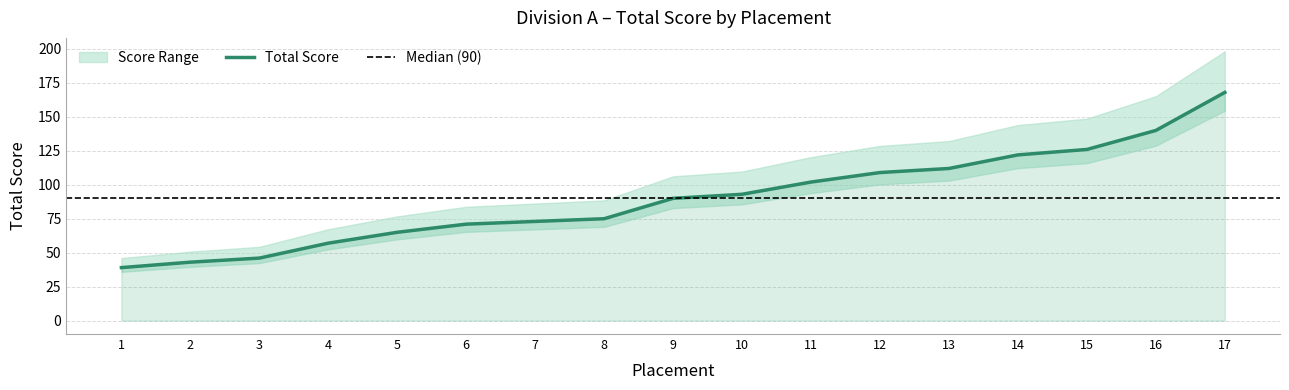

True or false: the data has more than 0 interior local peaks.

False